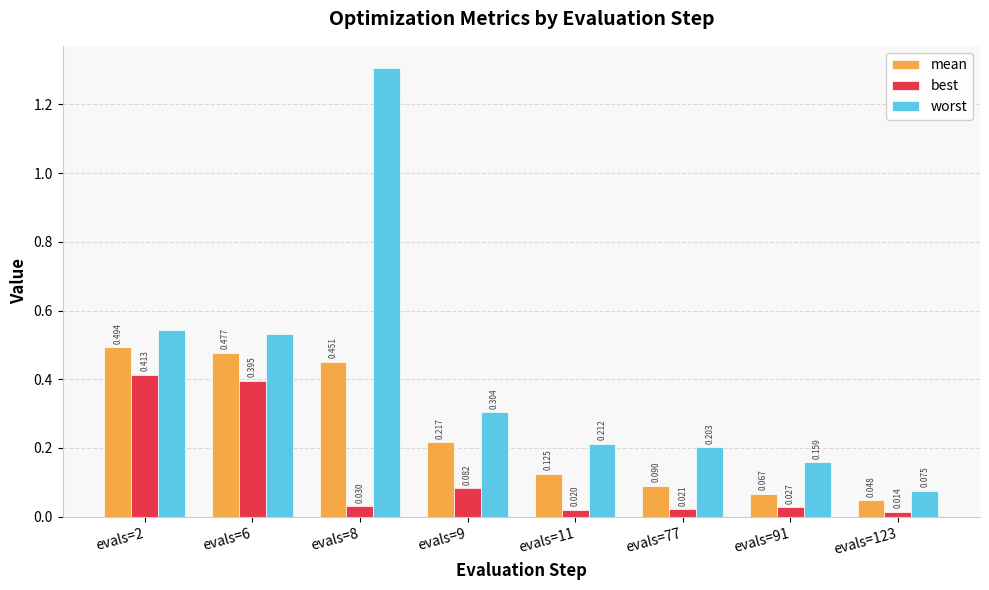

Are the bars horizontal?

No